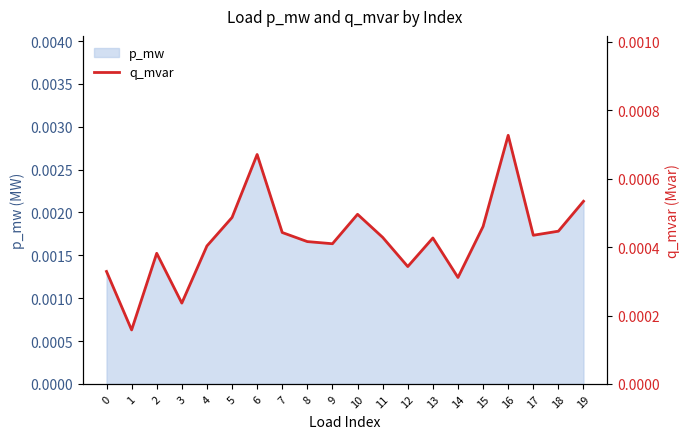

The chart shows a value of 0.0 at 9. True or false?

False